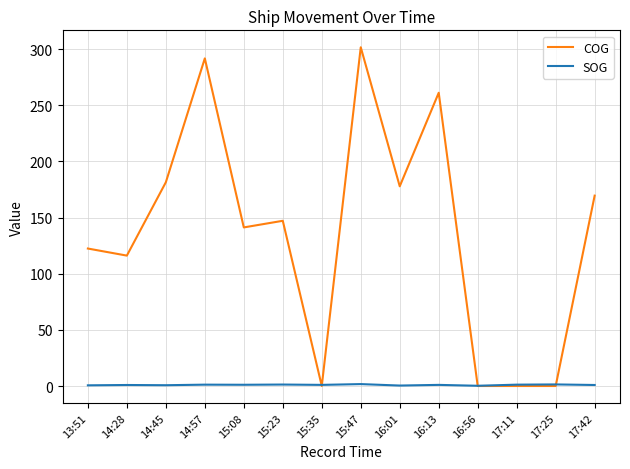

Which series changed the most between 15:08 and 17:25?

COG